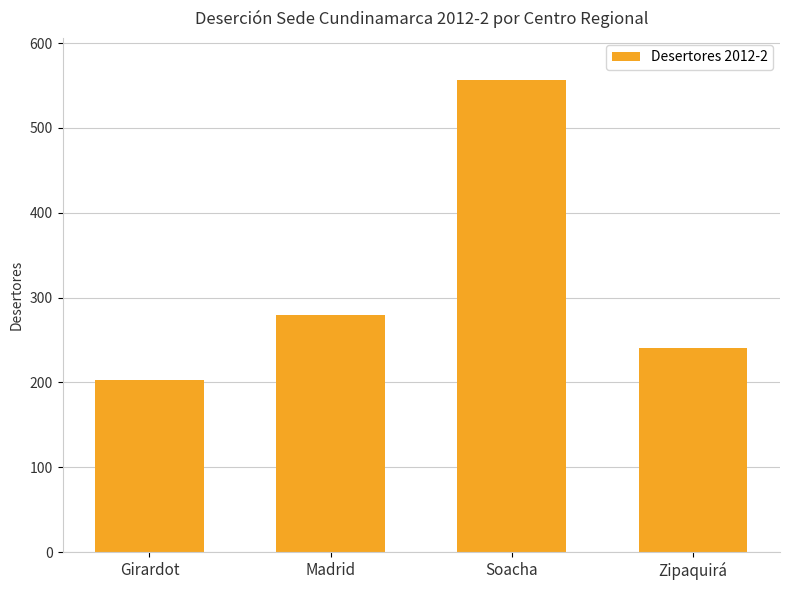

What is the sum of all values?

1279